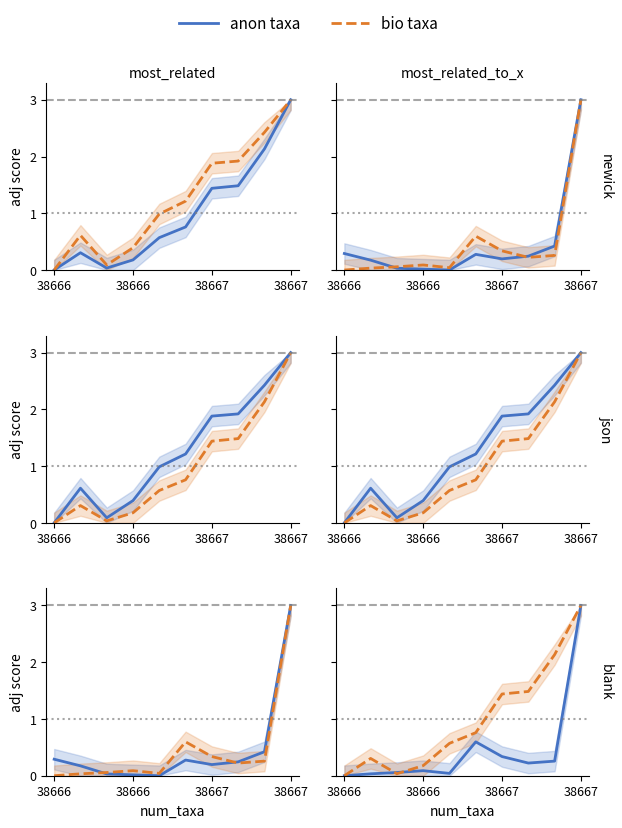

What is the difference between the bio taxa values at 9 and 5?

2.2